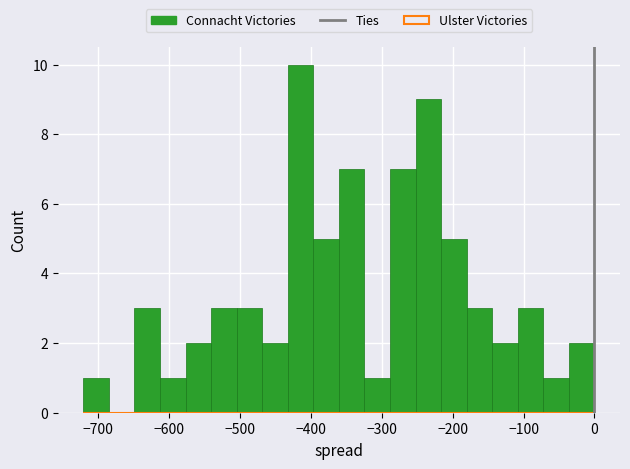

Around what value on the x-axis is the tallest bar? Give the approximate position of its centre, as read against the axis.

-410